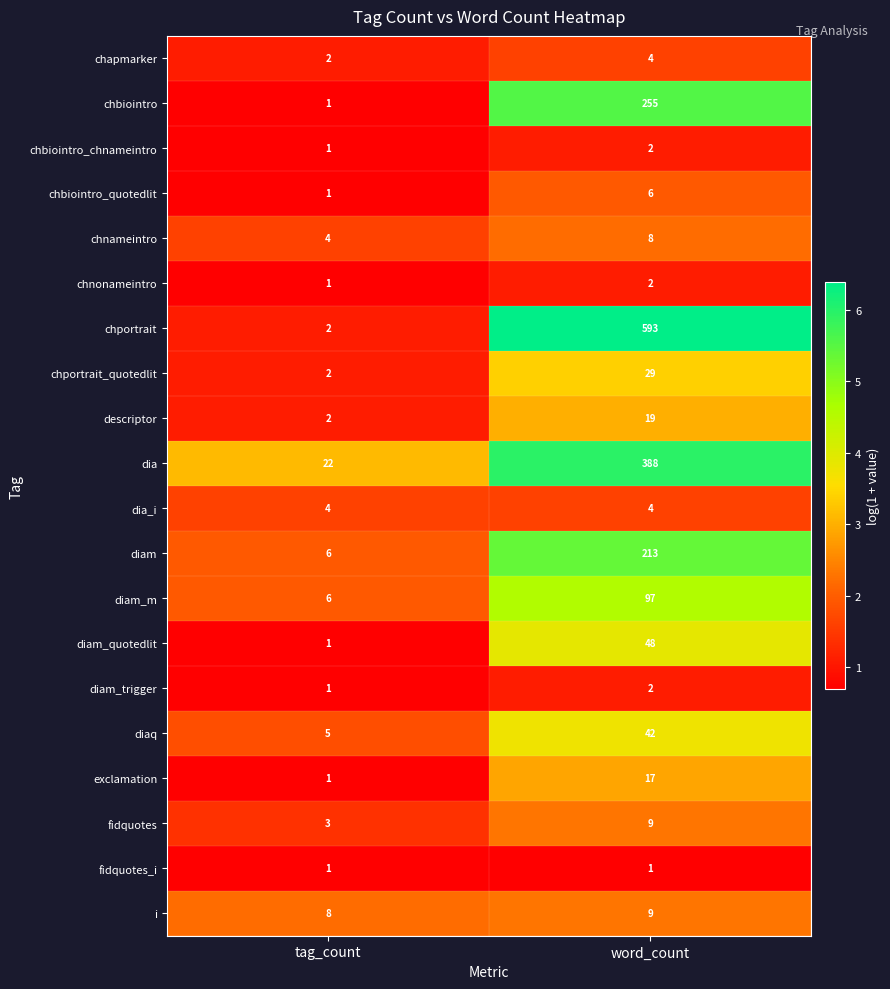

What is the smallest value displayed?

1